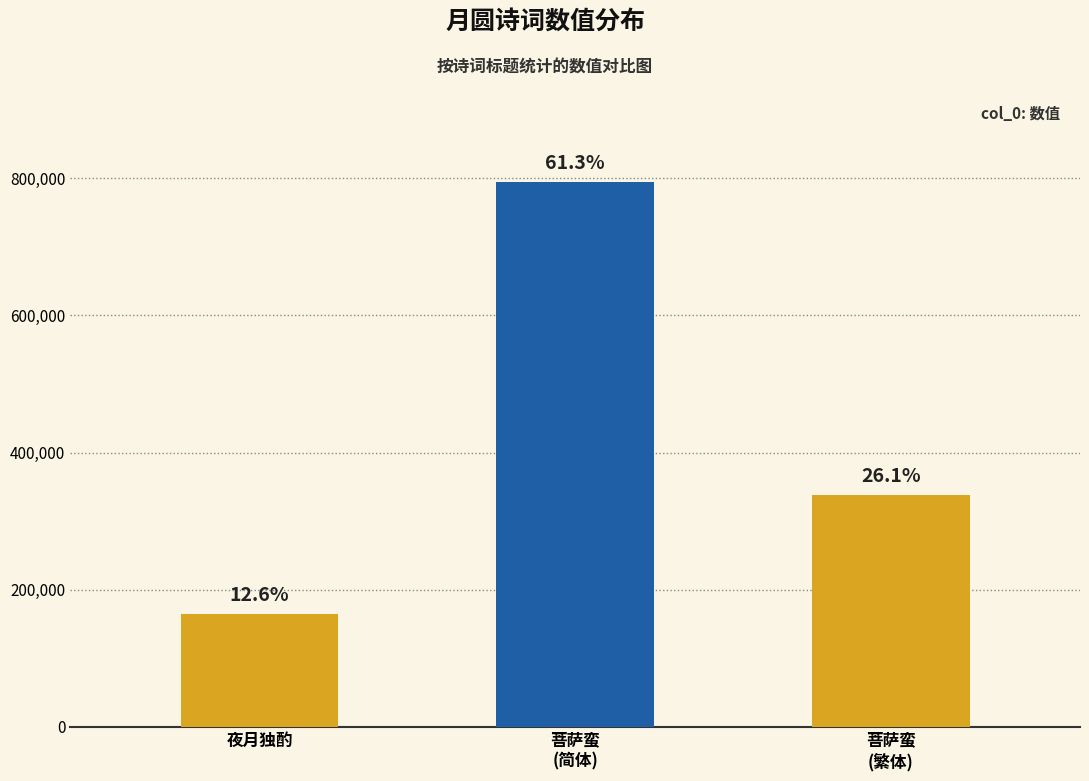

At which label does the data first exceed 338538?

菩萨蛮
(简体)